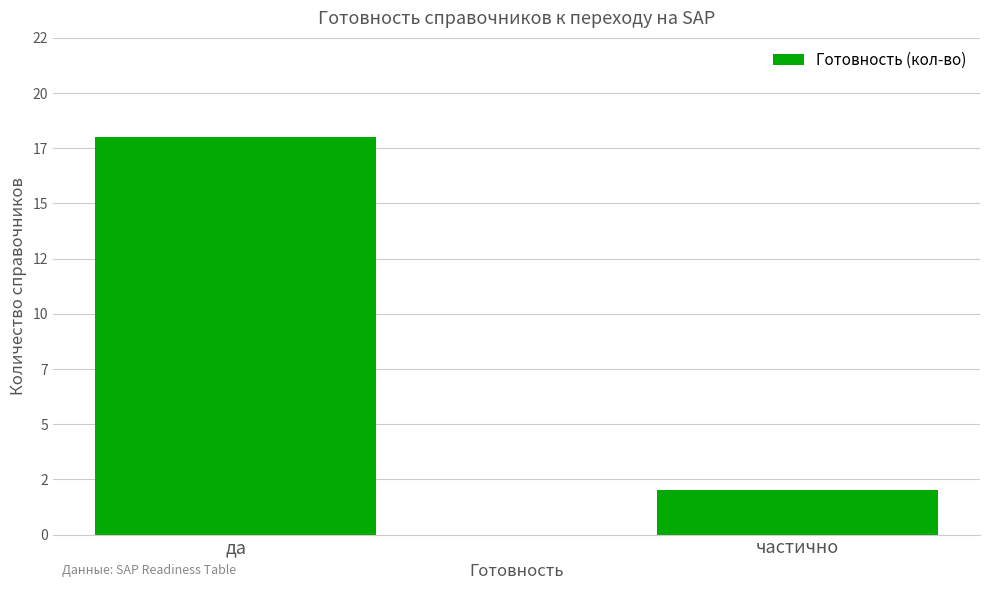

What is the sum of the values at да and частично?

20